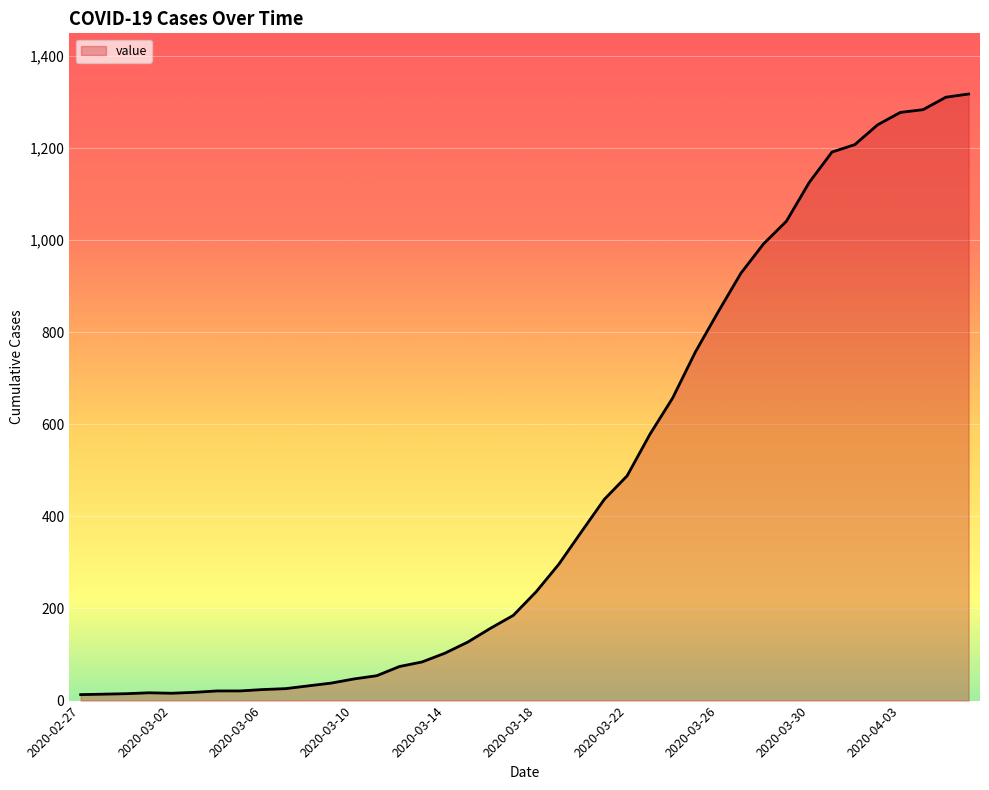

What is the difference between the maximum and minimum values?

1304